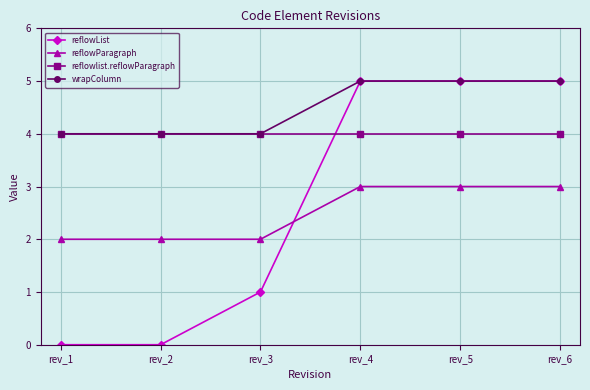

True or false: wrapColumn and reflowParagraph intersect in this chart.

False